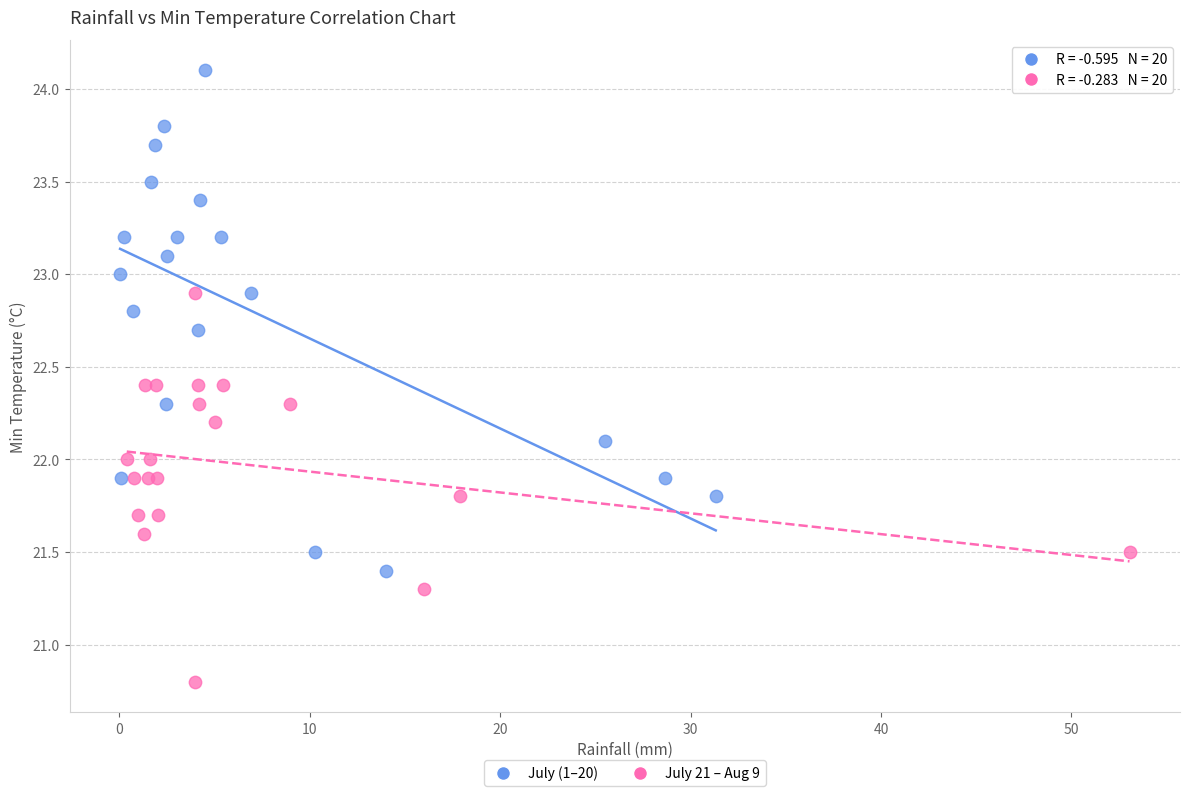

Which series reaches the minimum Y coordinate?

July 21 – Aug 9